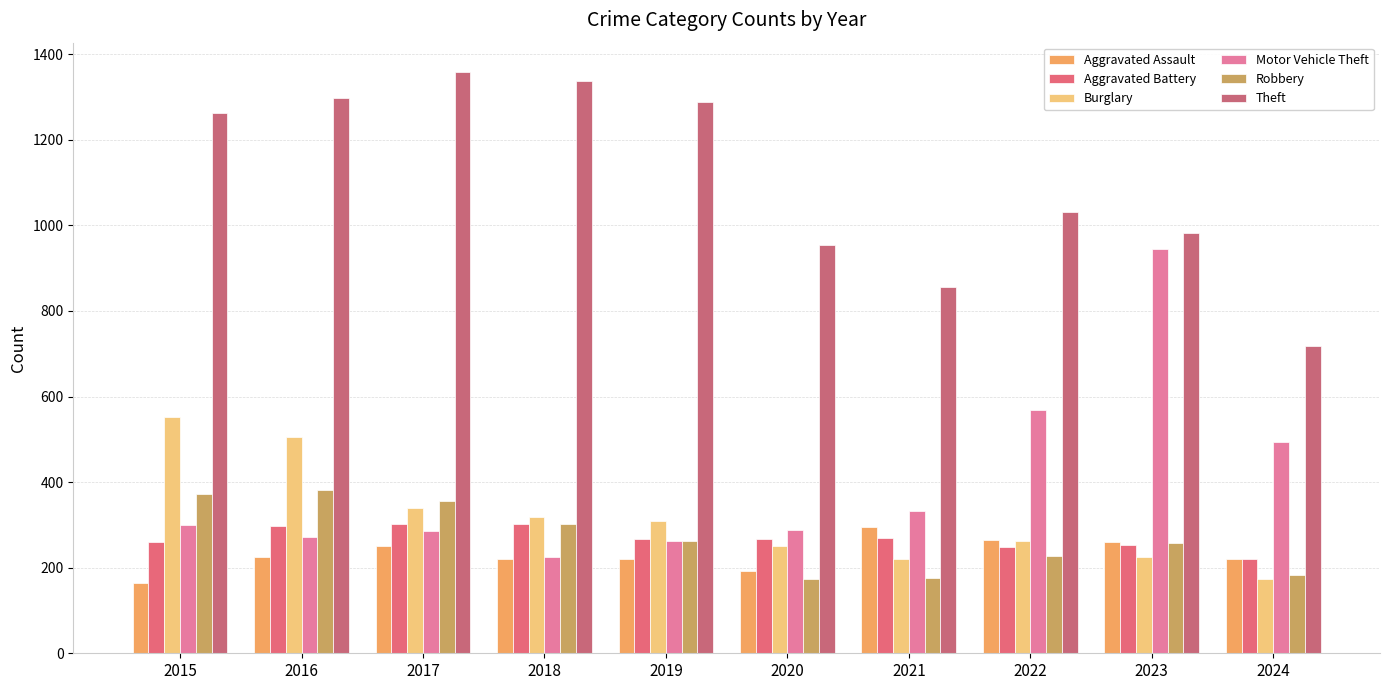

Which series changed the most between 2015 and 2016?

Aggravated Assault